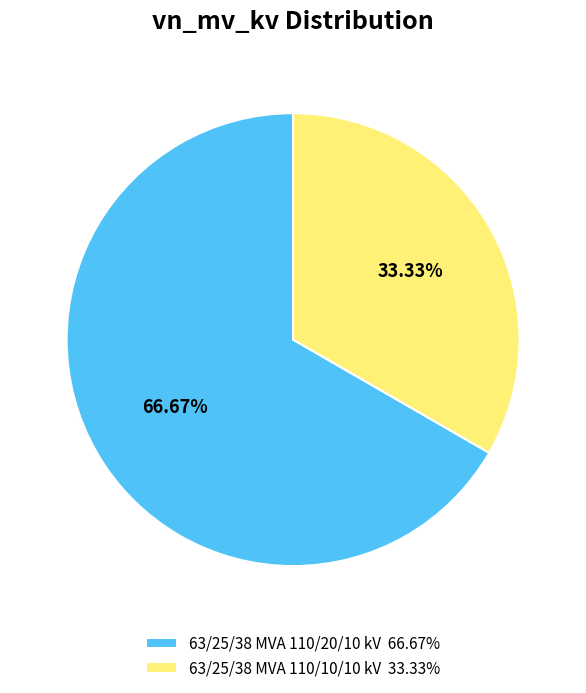

Count the number of slices in the pie.

2